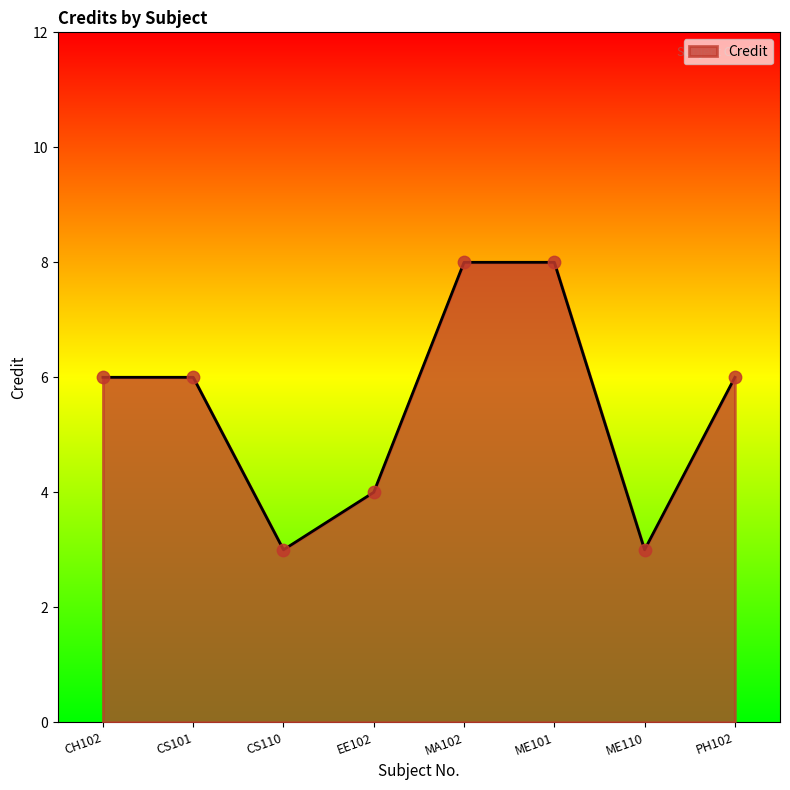

Approximately how many times larger is the value at ME101 compared to CS101?

1.3